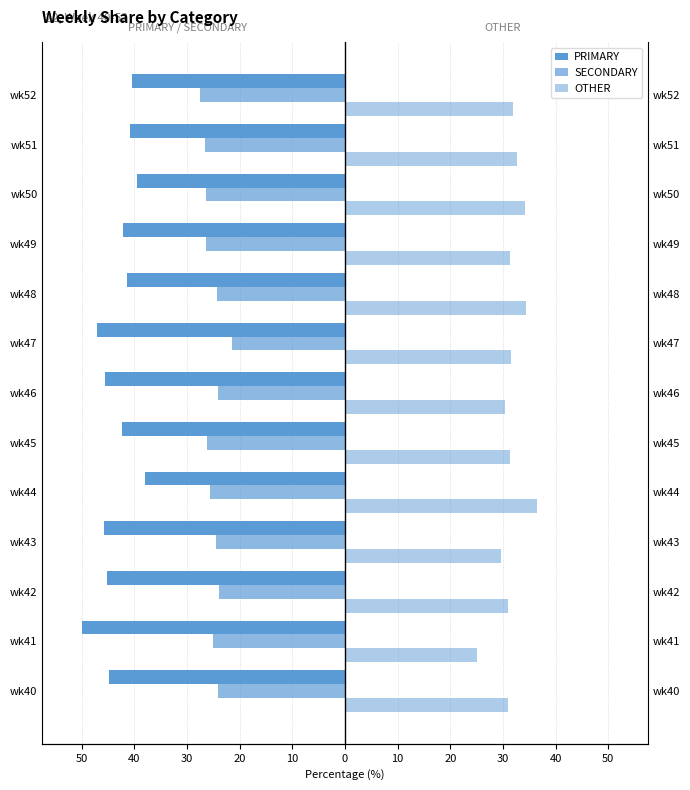

How many distinct data groups are displayed?

3